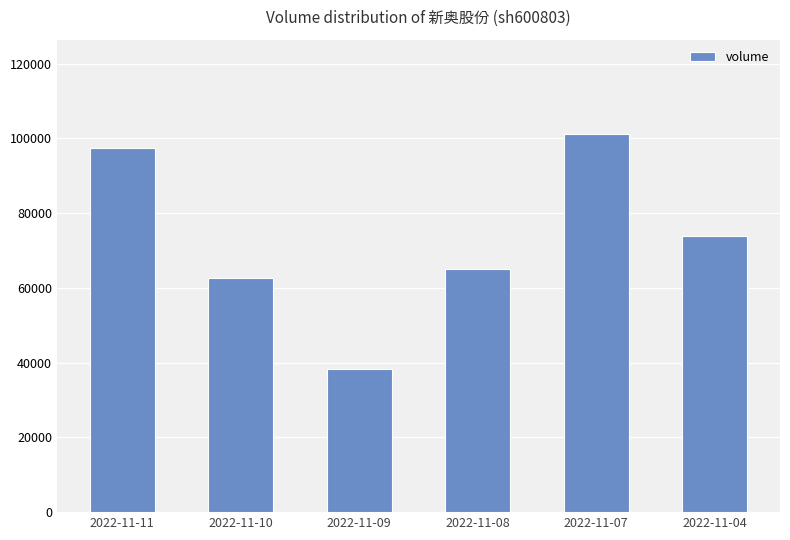

What is the difference between the maximum and minimum values?

62745